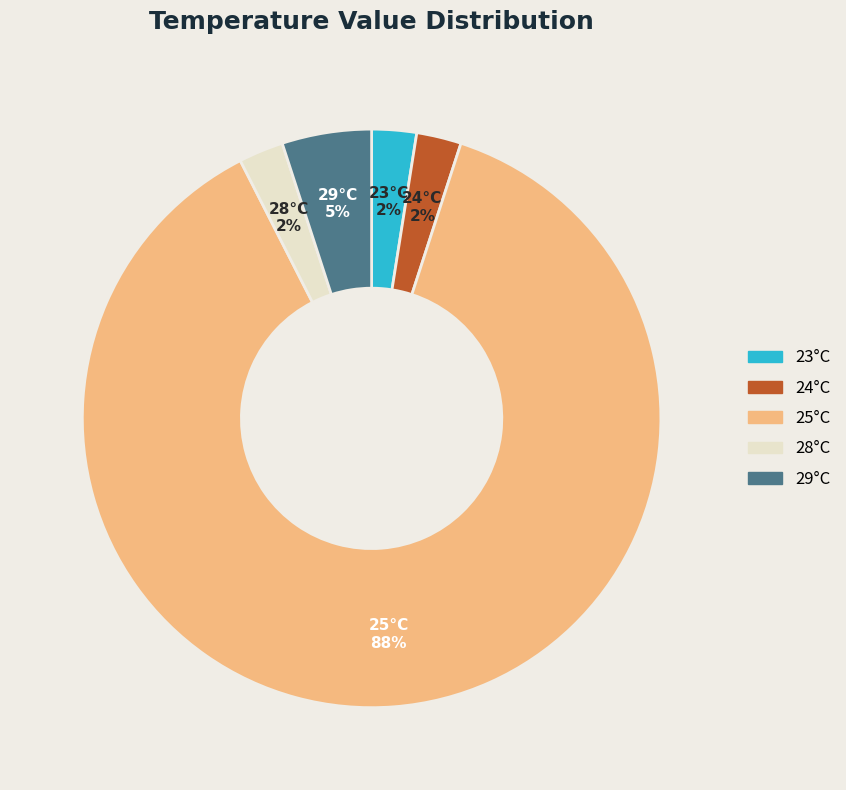

How many slices are in this pie chart?

5